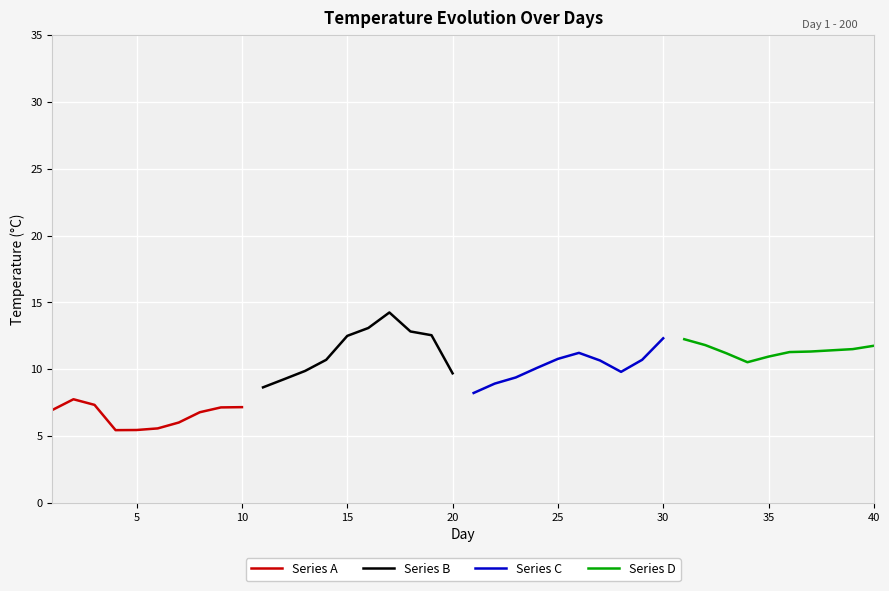

What is the highest value of the Series A series?

7.8